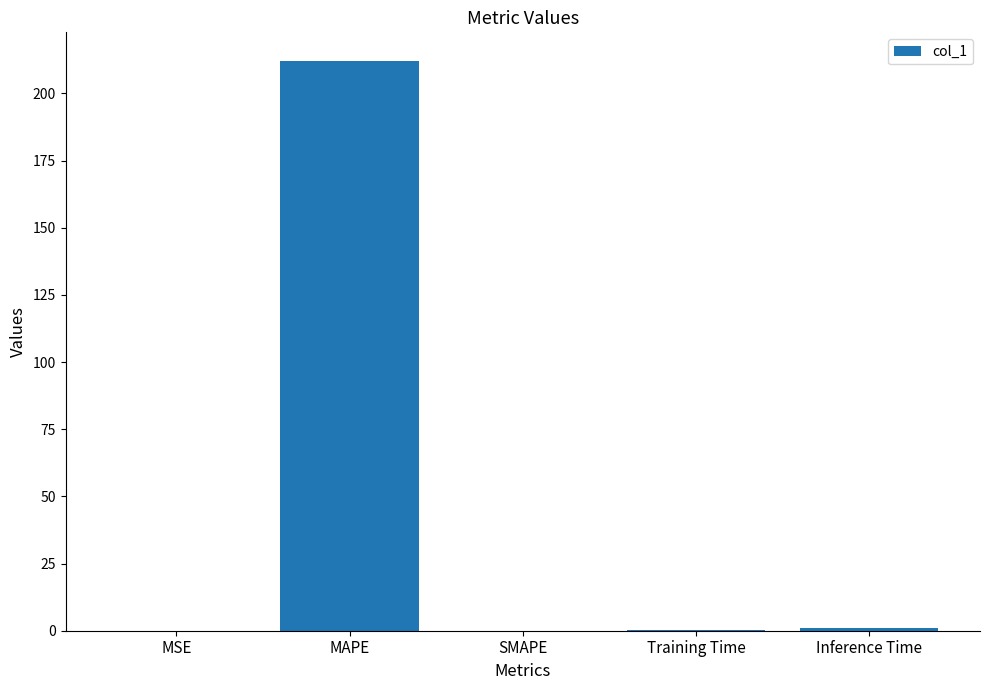

Between Inference Time and MAPE, which is larger?

MAPE